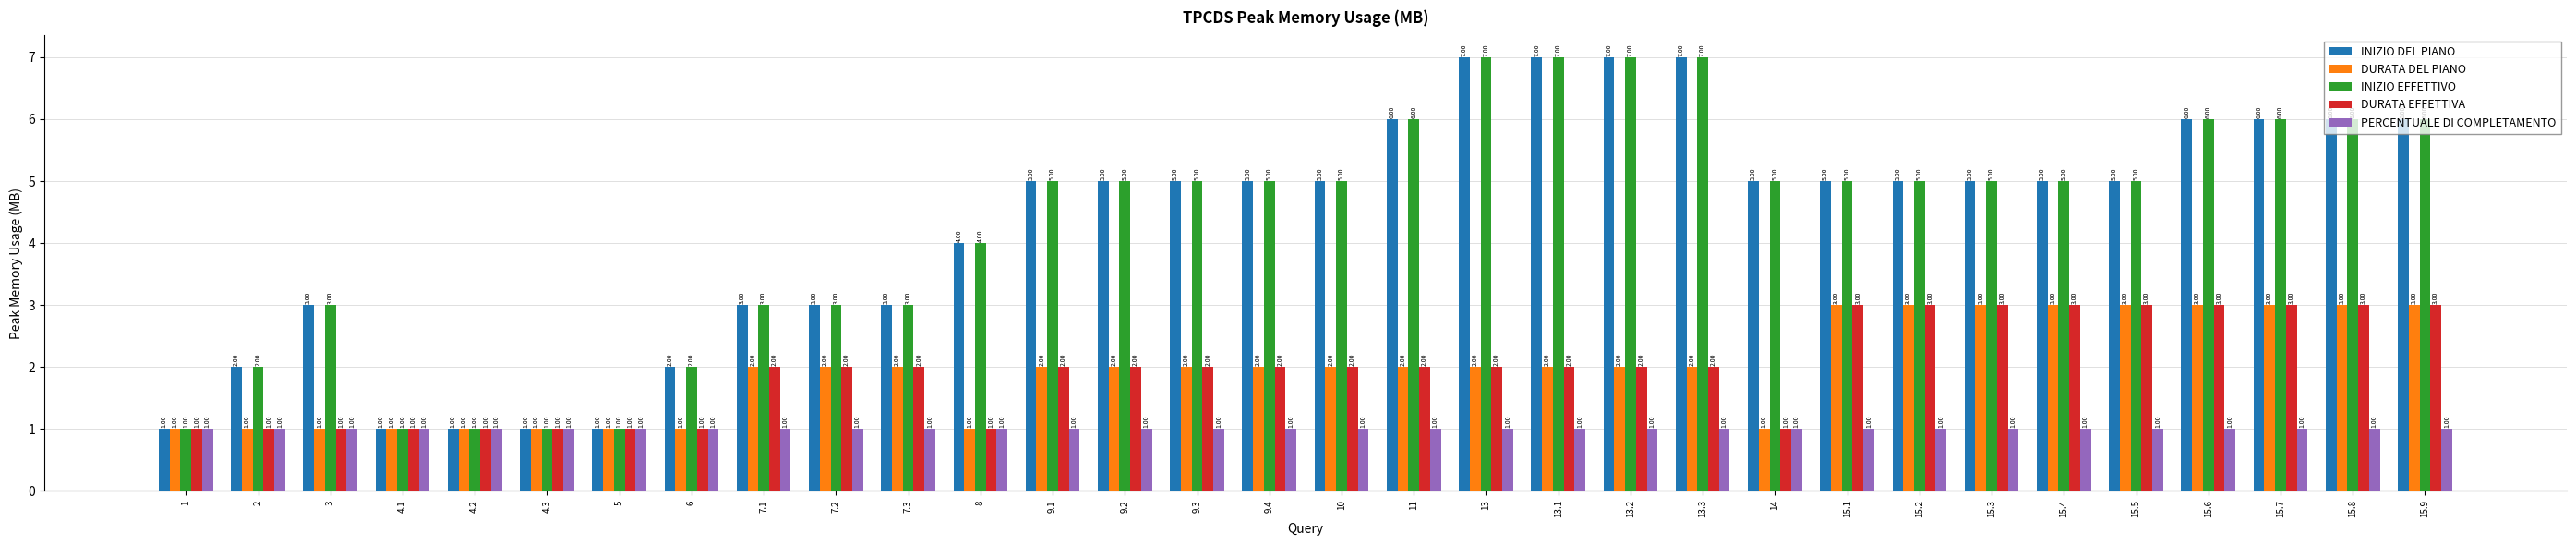

How many data points in DURATA DEL PIANO are less than 2?

10